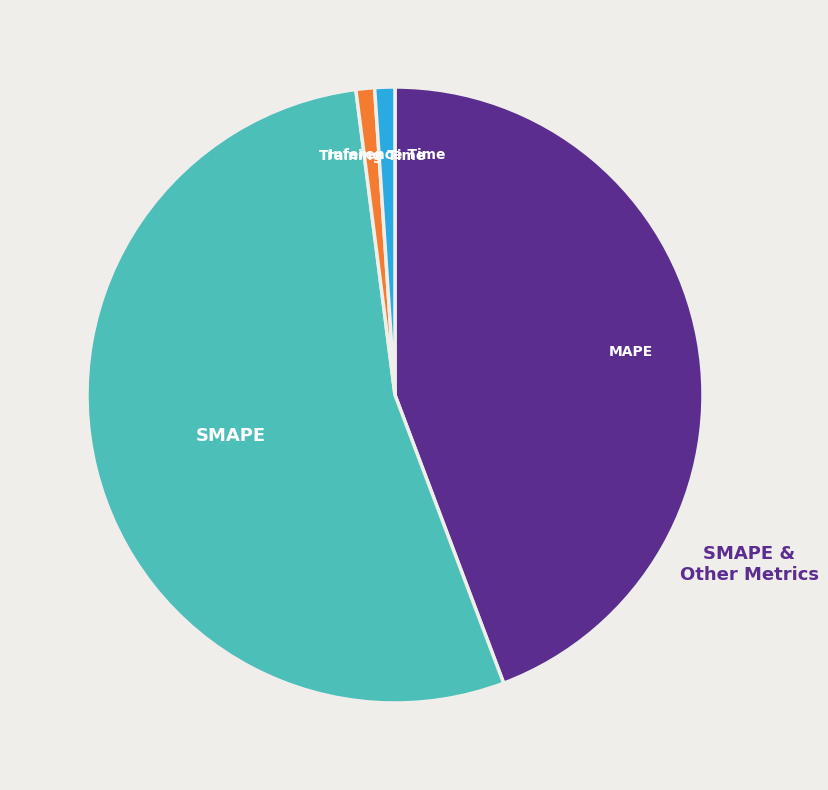

True or false: Training Time accounts for 11% of the total.

False